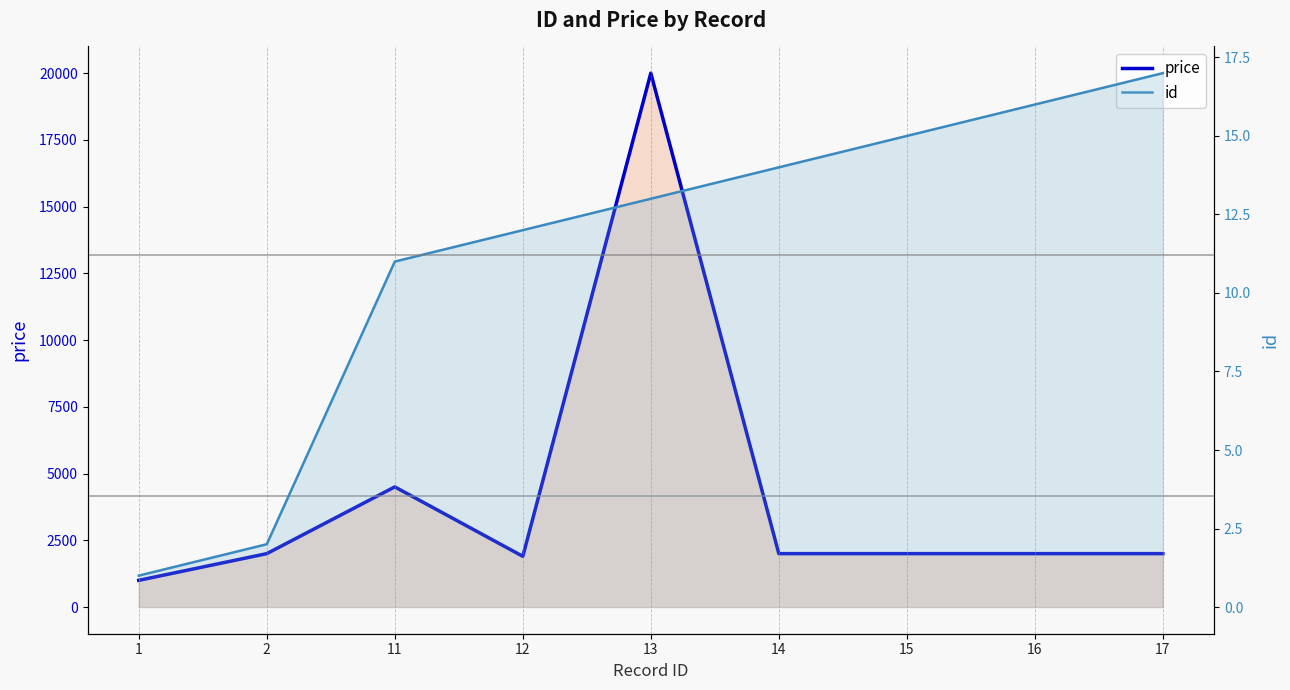

Rank the series by their average value, from highest to lowest.

price, id